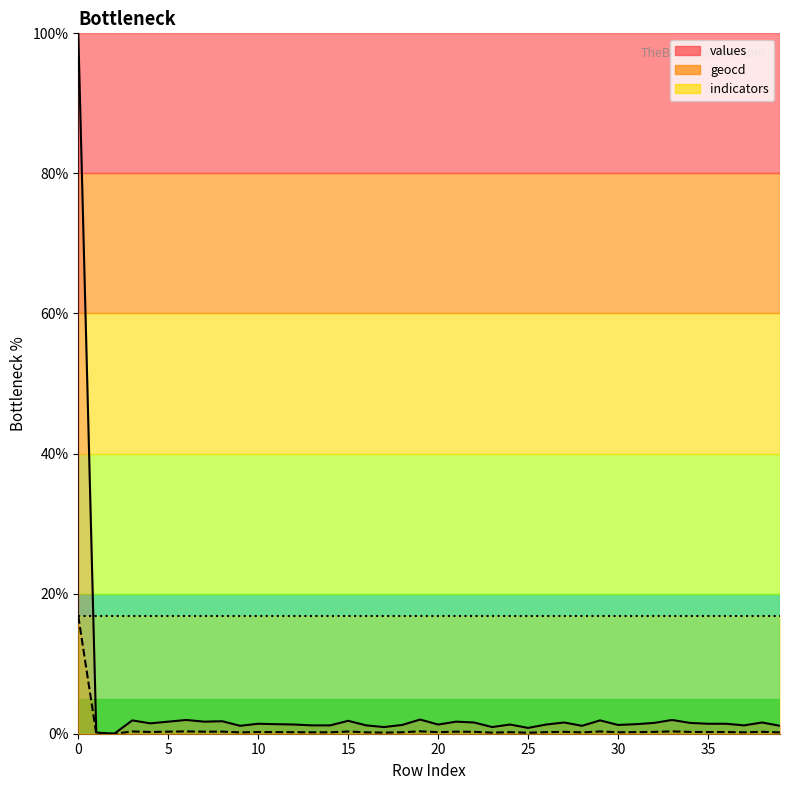

Rank the series by their average value, from highest to lowest.

values, geocd